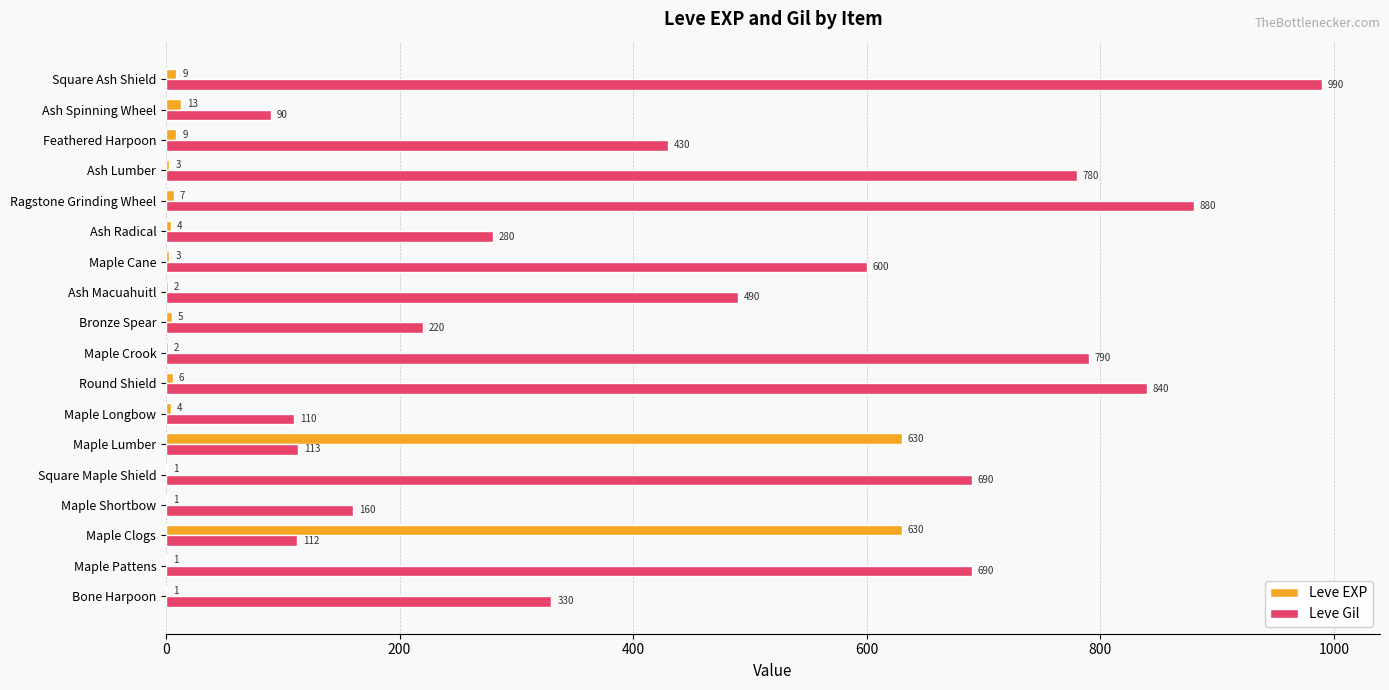

What is the sum of all Leve EXP values?

1331